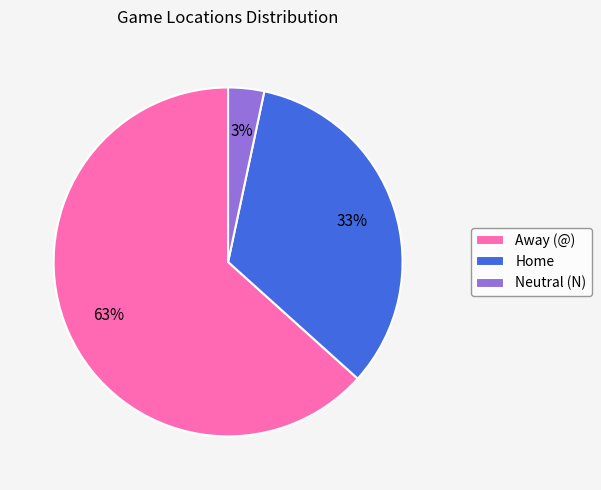

To the nearest percent, what portion does Neutral (N) represent?

3%